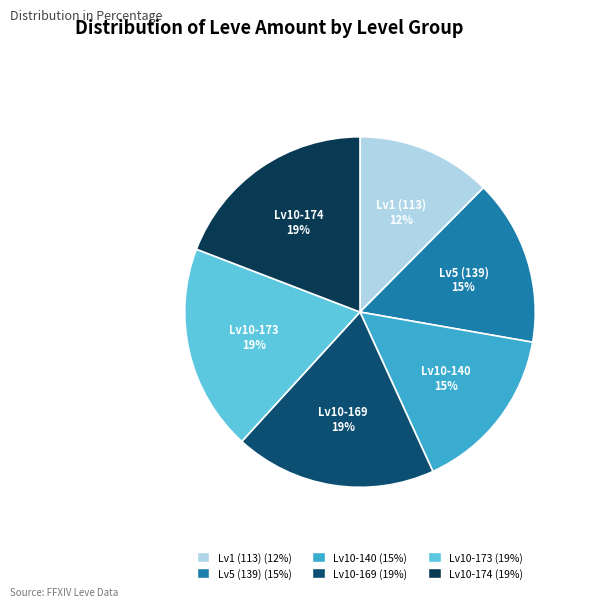

To the nearest percent, what percentage of the pie is Lv10-169?

19%